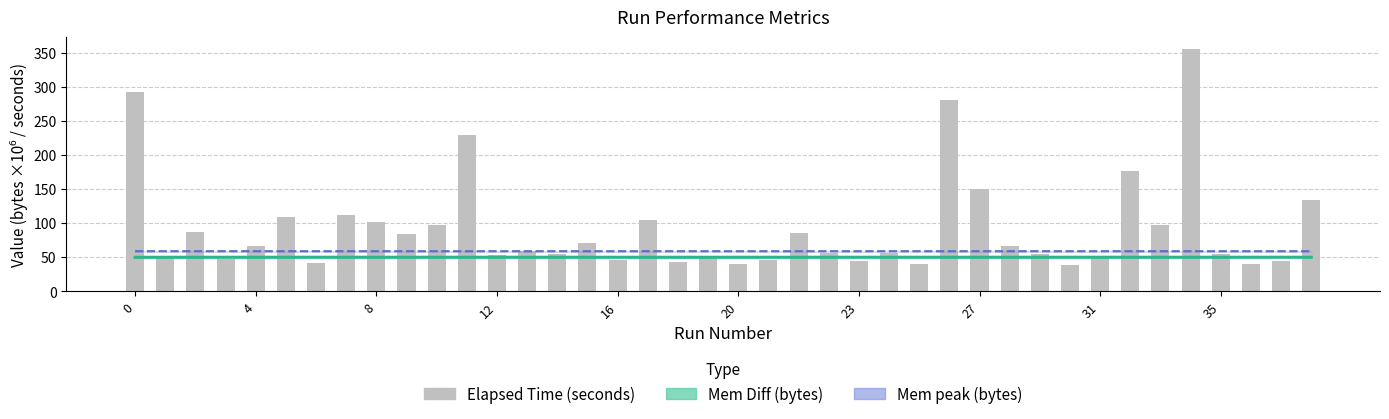

What is the sum of all Mem Diff (bytes) values?

2001.6